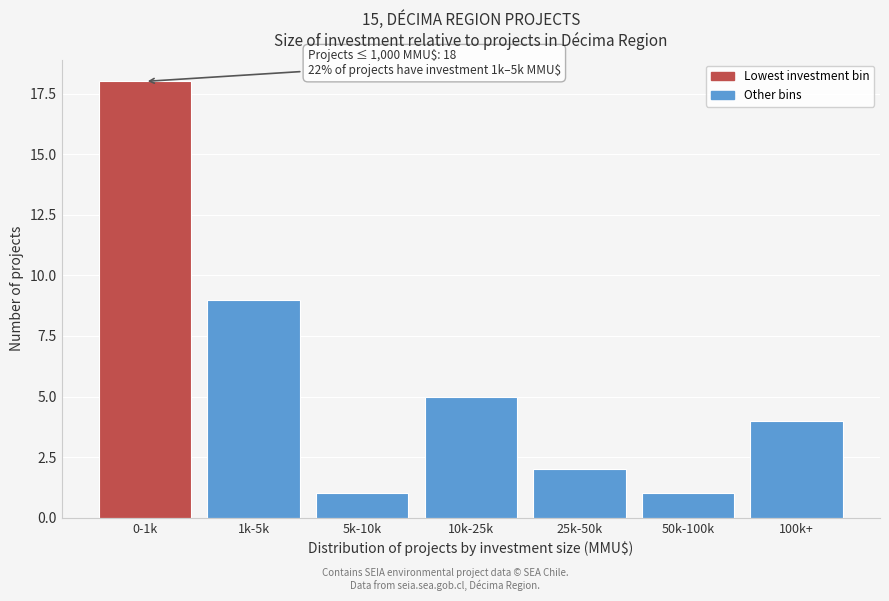

Reading right to left, list all the values displayed in this chart.

100k+=4	50k-100k=1	25k-50k=2	10k-25k=5	5k-10k=1	1k-5k=9	0-1k=18